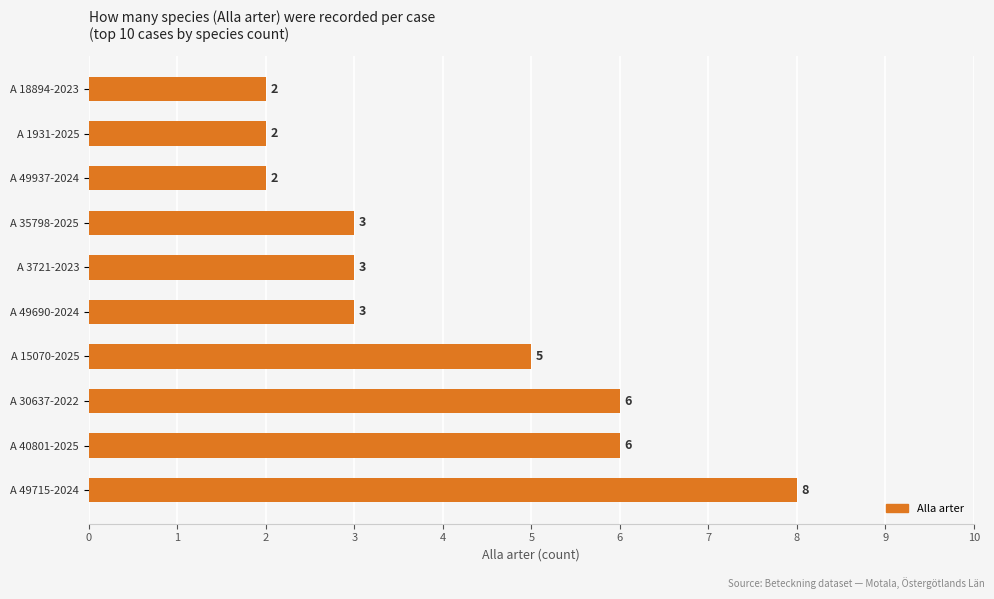

True or false: the data shows 11 at A 49715-2024.

False